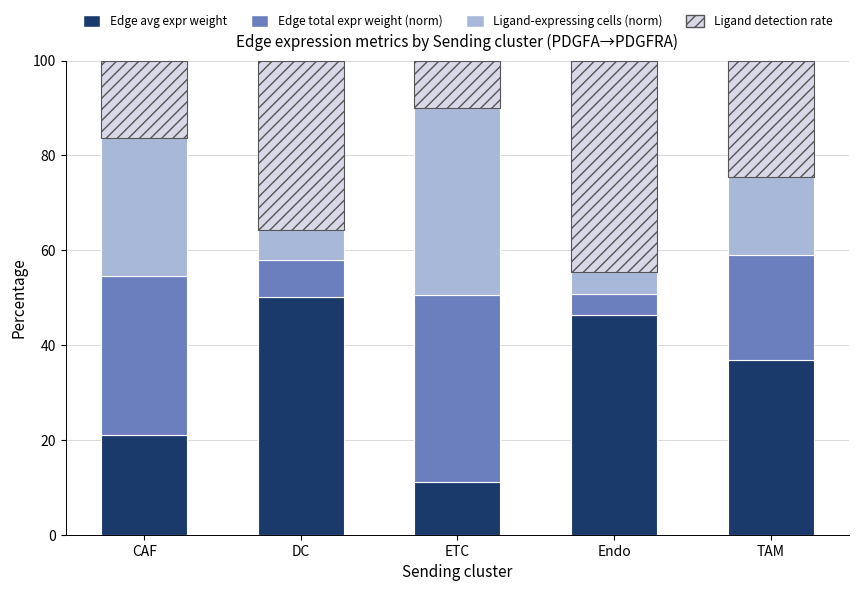

What is the average value of the Edge avg expr weight series?

33.1